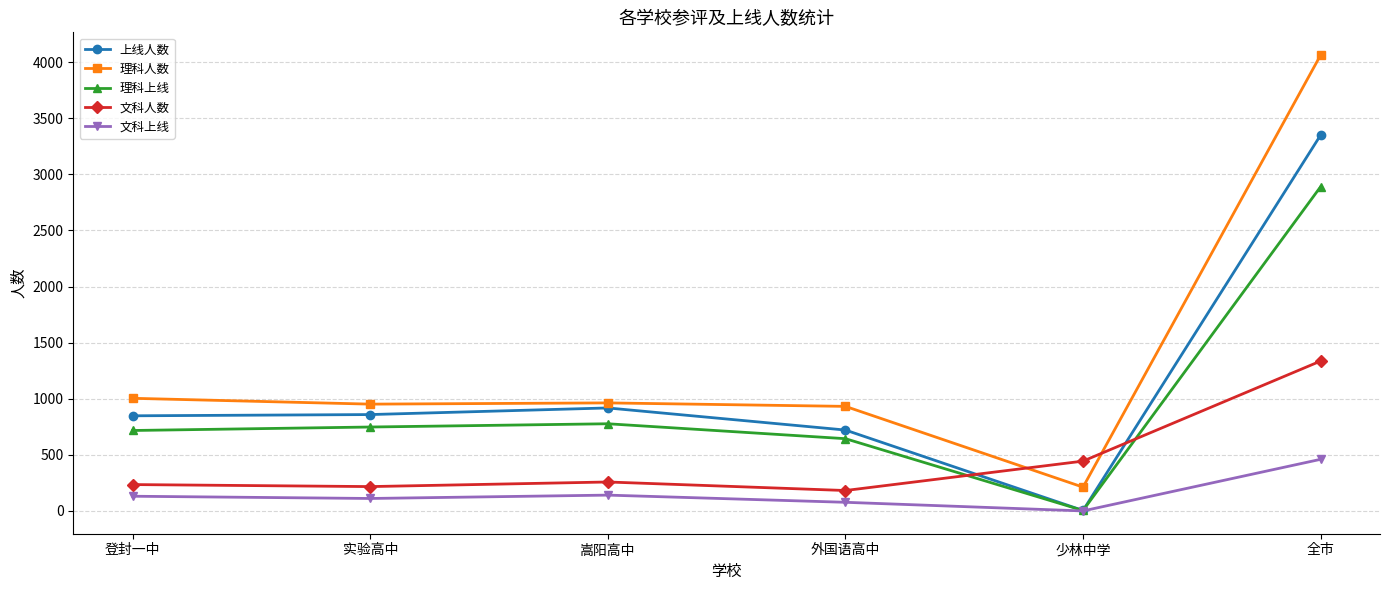

What is the total value across all series at 外国语高中?

2556